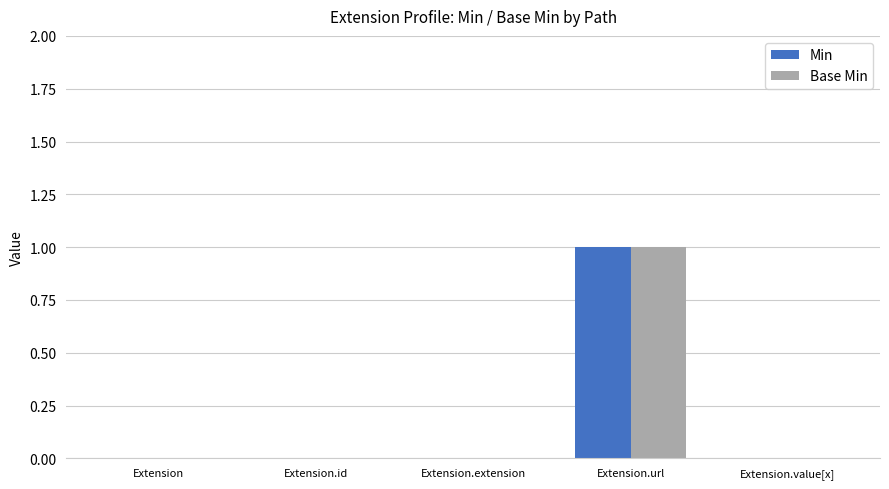

The Min series shows 0 at Extension.value[x]. True or false?

True